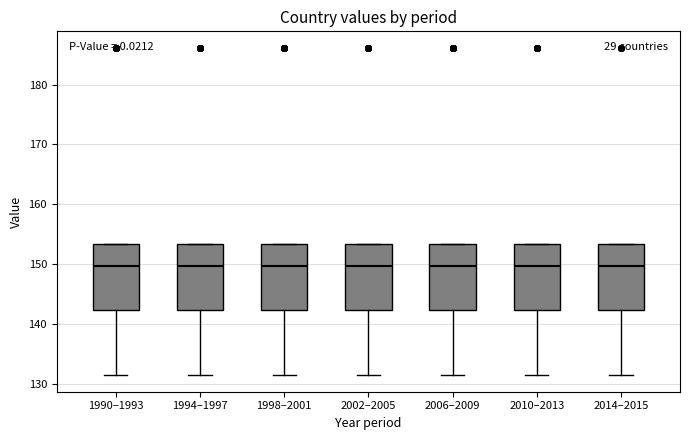

Reading left to right, read every box against the y-axis: the position of its median line, the range the box covers, and the ends of its whiskers. The values are not printed on the chart, so give them approximately, as read against the axis.

1990–1993: median 150, box 142 to 153, whiskers 131 to 153
1994–1997: median 150, box 142 to 153, whiskers 131 to 153
1998–2001: median 150, box 142 to 153, whiskers 131 to 153
2002–2005: median 150, box 142 to 153, whiskers 131 to 153
2006–2009: median 150, box 142 to 153, whiskers 131 to 153
2010–2013: median 150, box 142 to 153, whiskers 131 to 153
2014–2015: median 150, box 142 to 153, whiskers 131 to 153